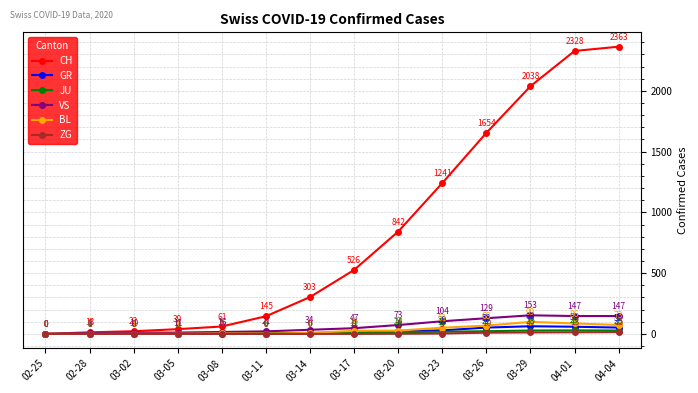

At which label does VS reach its minimum?

02-25